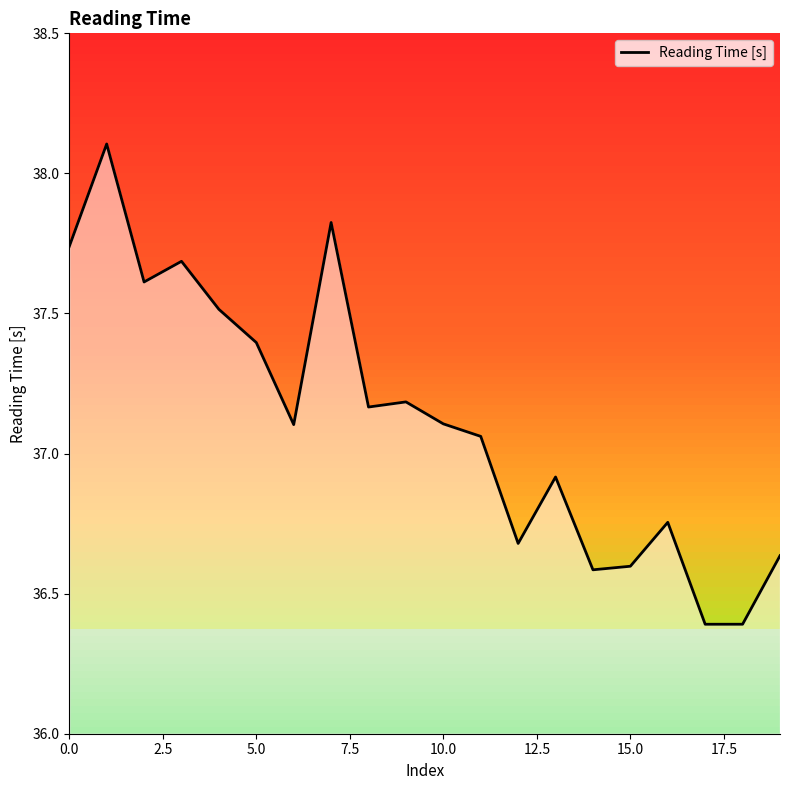

Reading left to right, transcribe all the data shown in this chart.

37.7	38.1	37.6	37.7	37.5	37.4	37.1	37.8	37.2	37.2	37.1	37.1	36.7	36.9	36.6	36.6	36.8	36.4	36.4	36.6